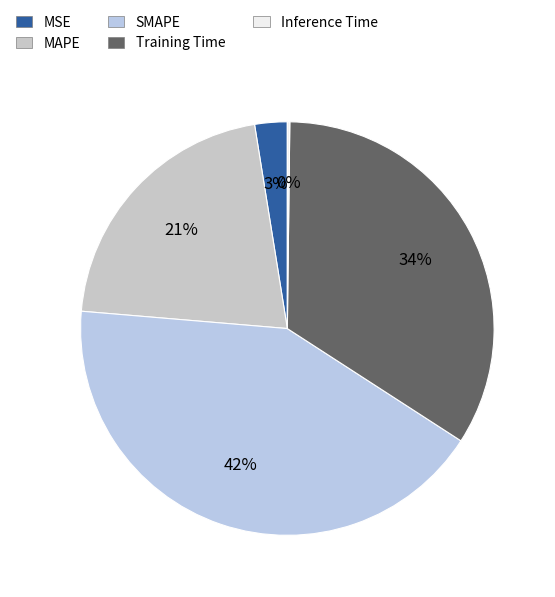

How many segments does this pie chart have?

5